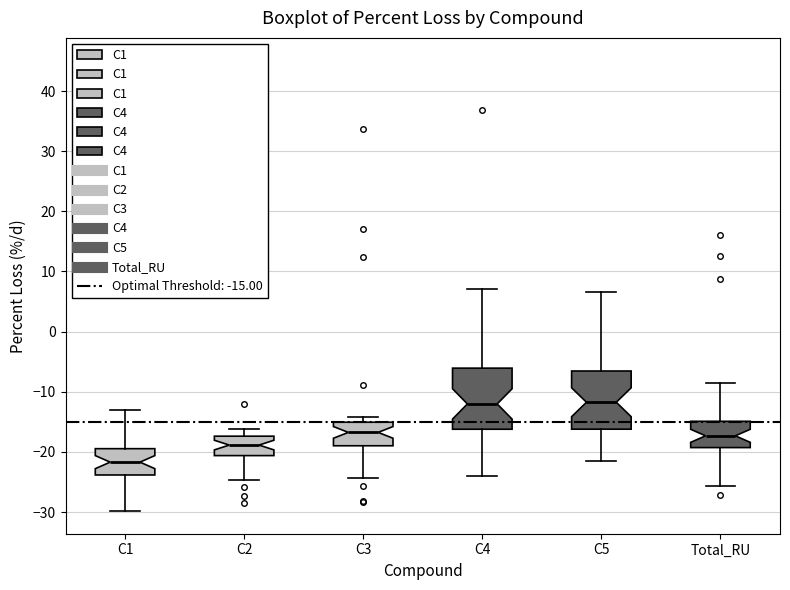

Which box's median line is the lowest?

C1